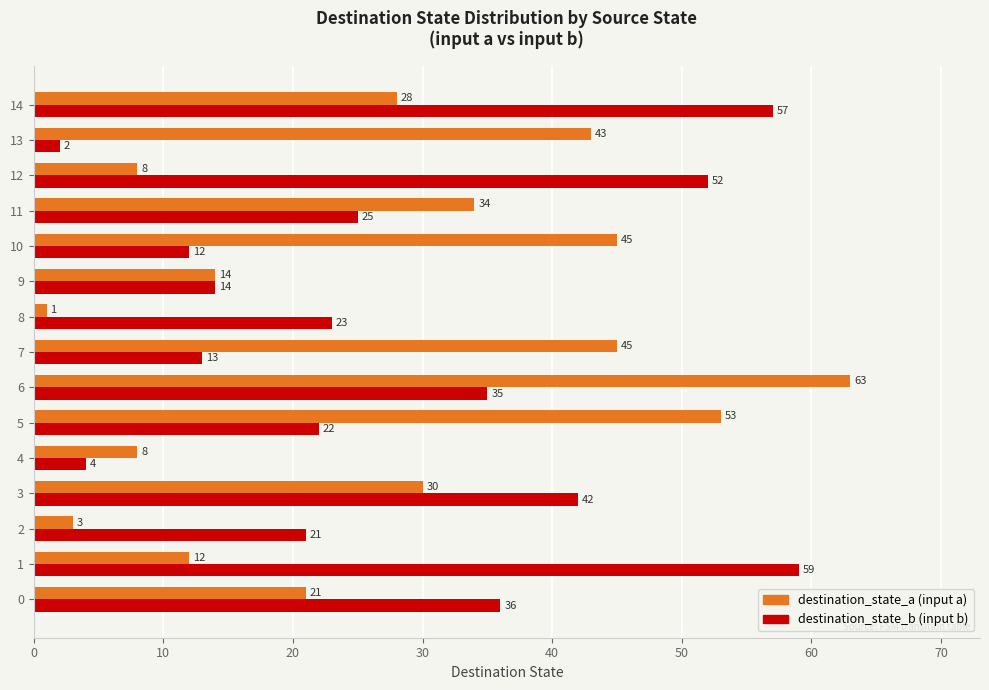

What is the total value across all series at 12?

60